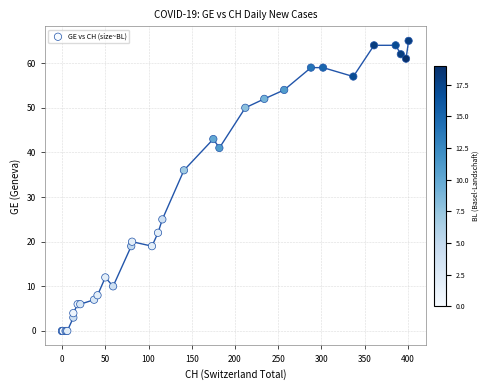

What Y value in the scatter plot is closest to 32?

36